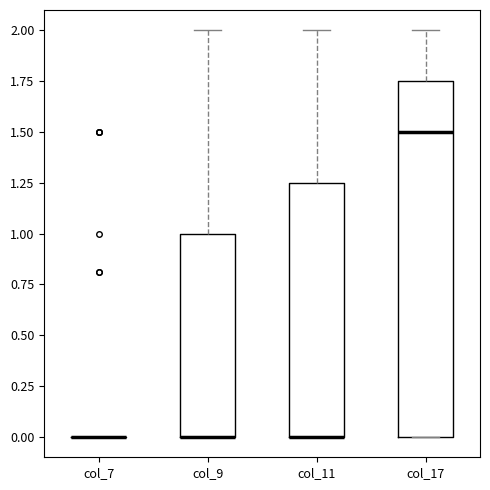

Reading left to right, transcribe this box plot: for each box, give where its median line is, the range the box spans, and where its two whiskers end, as read against the y-axis. The values are not printed on the chart, so give them approximately, as read against the axis.

col_7: box collapsed to a line at 0.00, whiskers 0.00 to 0.00
col_9: median 0.00 (drawn on the box's lower edge), box 0.00 to 1.00, whiskers 0.00 to 2.00
col_11: median 0.00 (drawn on the box's lower edge), box 0.00 to 1.25, whiskers 0.00 to 2.00
col_17: median 1.50, box 0.00 to 1.75, whiskers 0.00 to 2.00